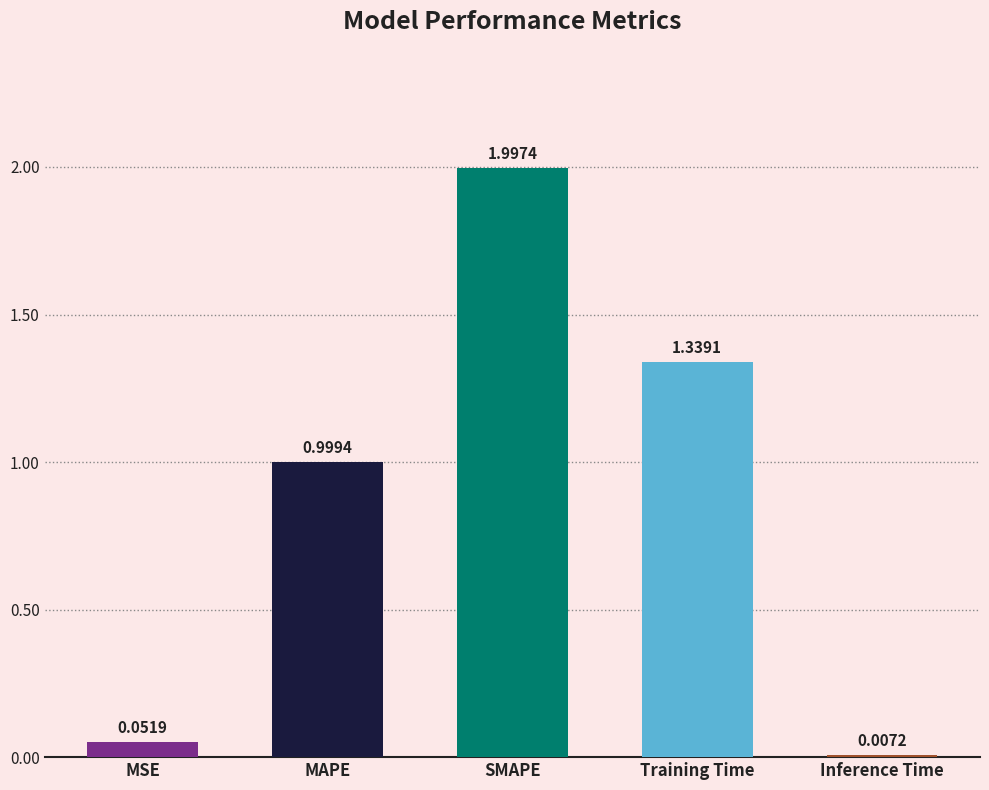

Which label corresponds to the largest value in the chart?

SMAPE